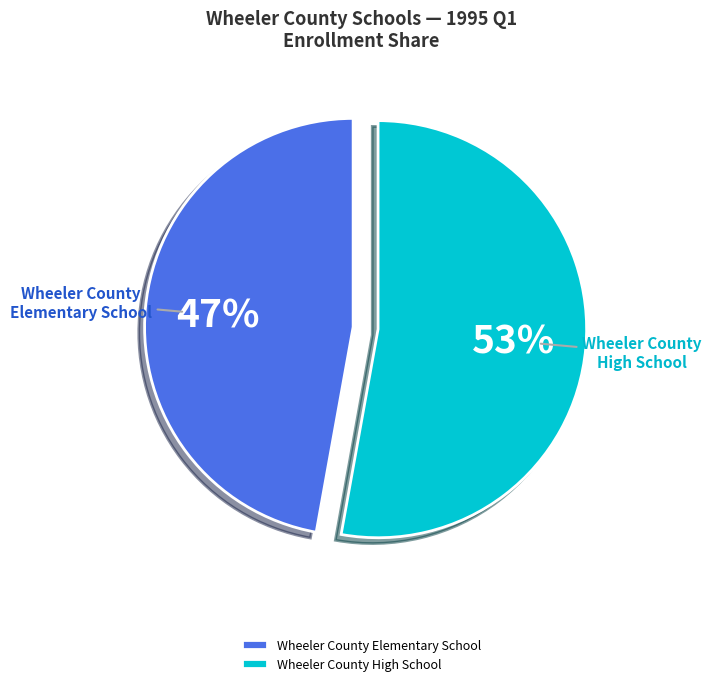

To the nearest percent, what percentage of the pie is Wheeler County High School?

53%